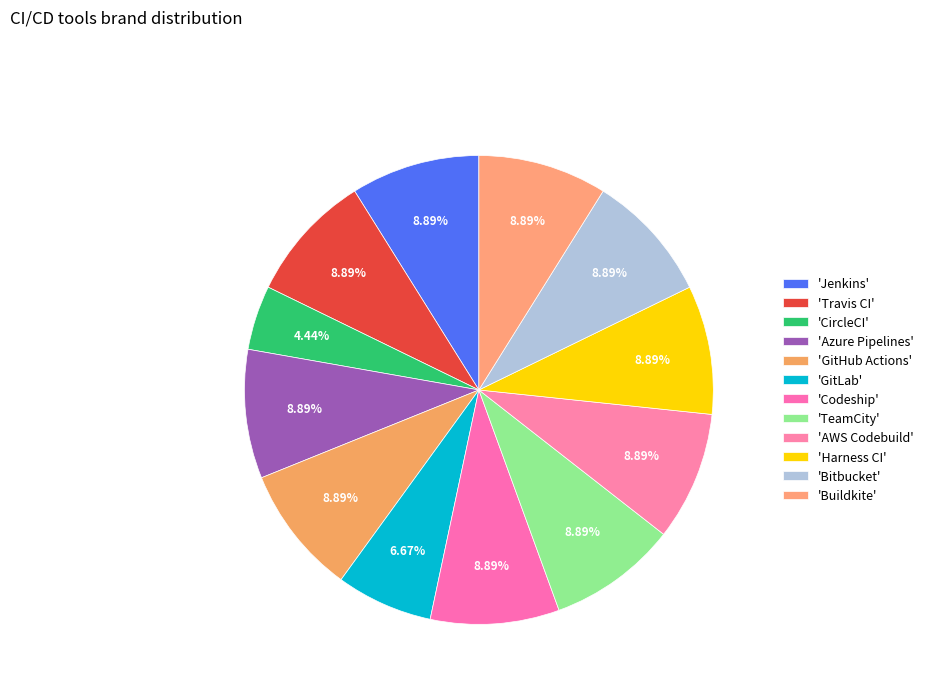

Count the number of slices in the pie.

12